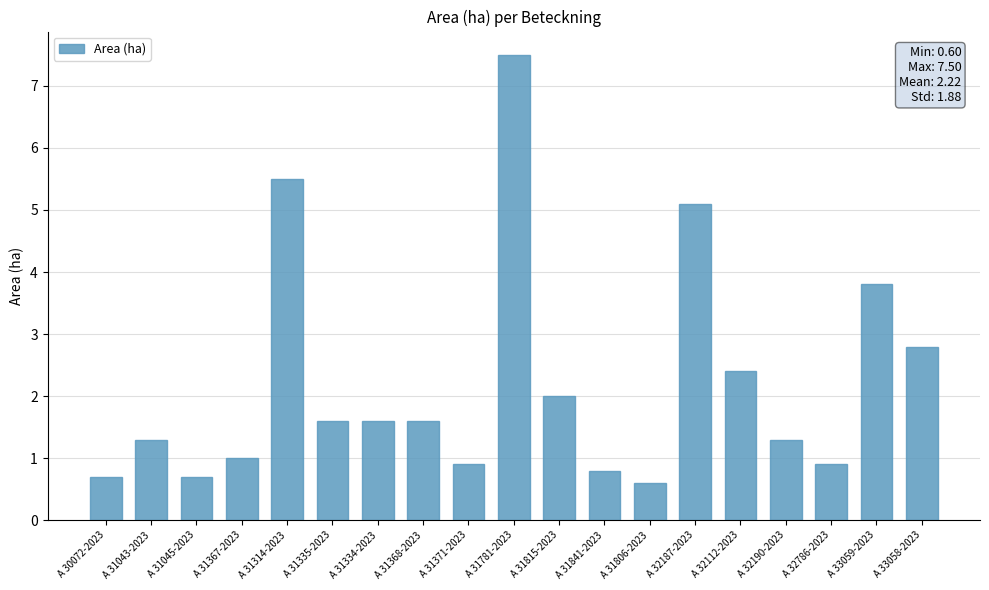

What is the label of the 13th bar from the right?

A 31334-2023